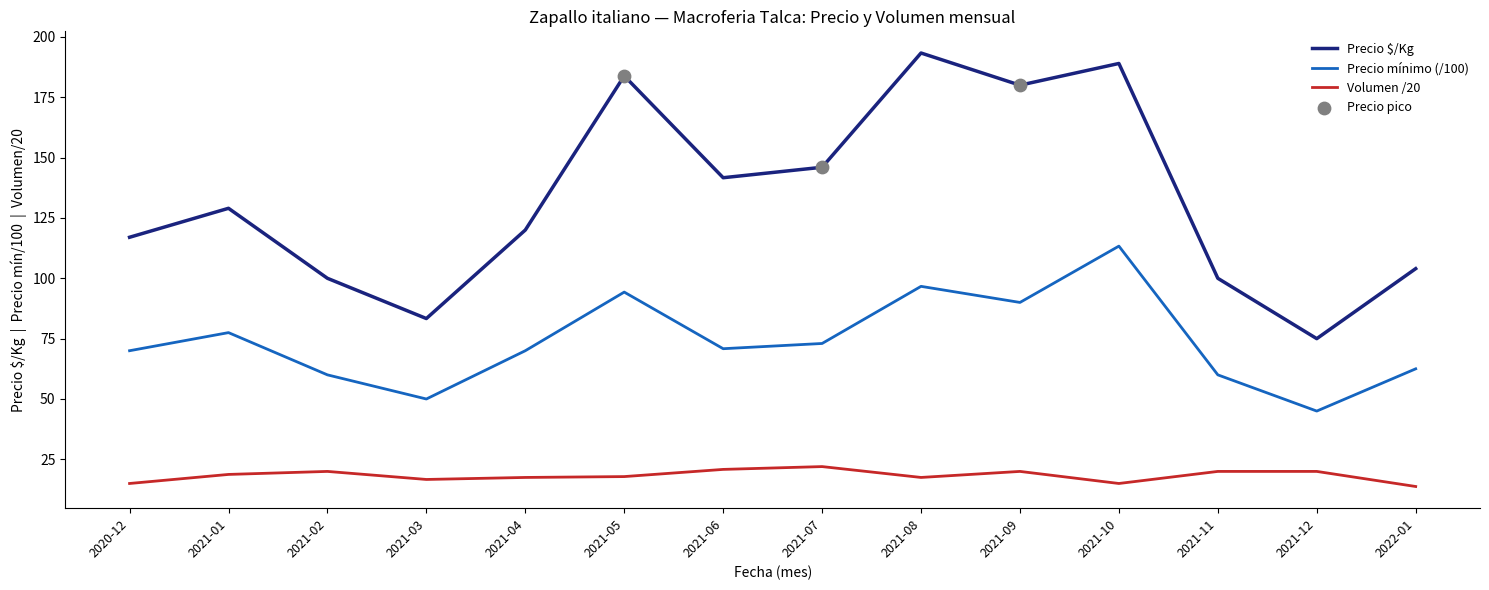

Is the value of Volumen /20 at 2021-11 greater than the value of Precio $/Kg at 2021-04?

No